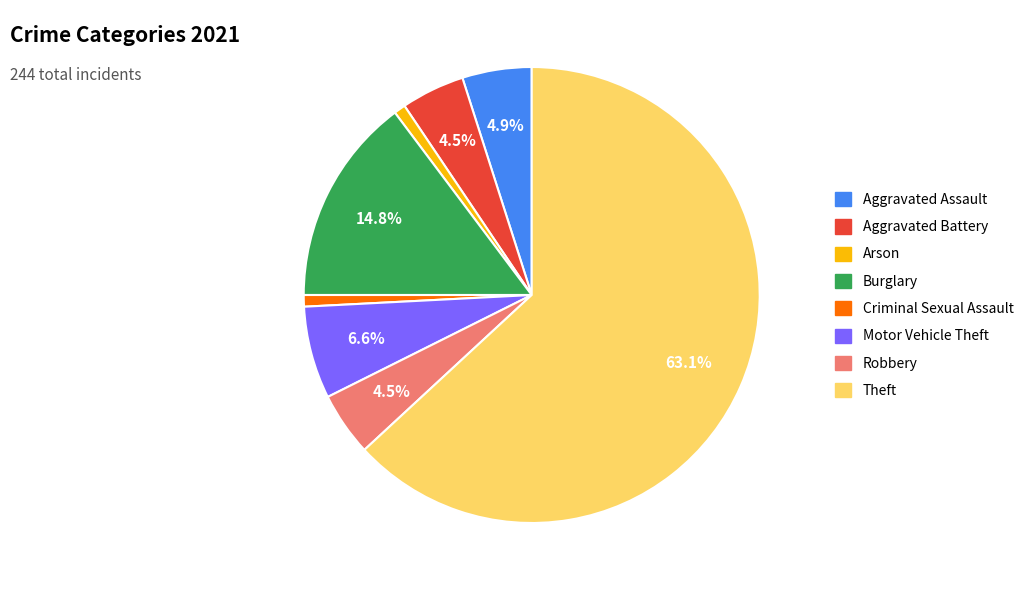

Between Aggravated Battery and Theft, which is larger?

Theft